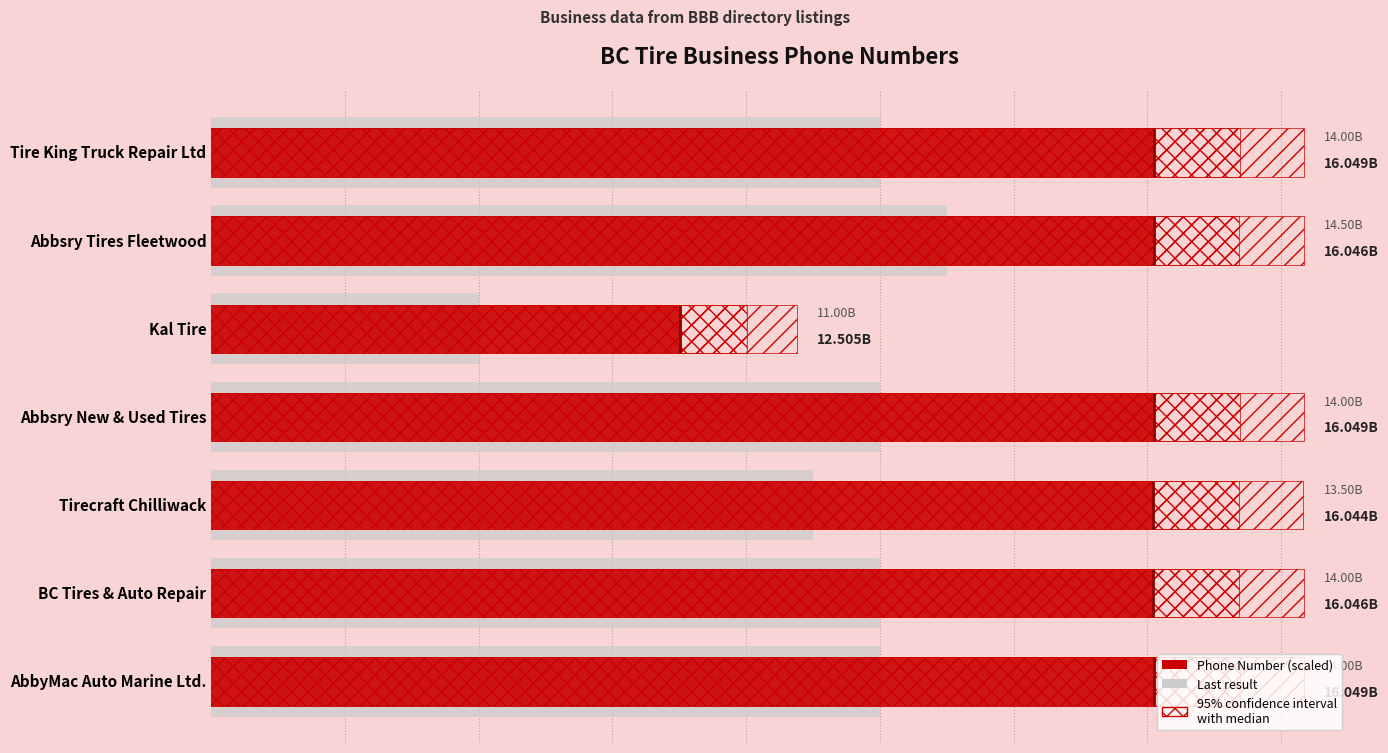

What is the sum of all 95% confidence interval values?

113138878919.0